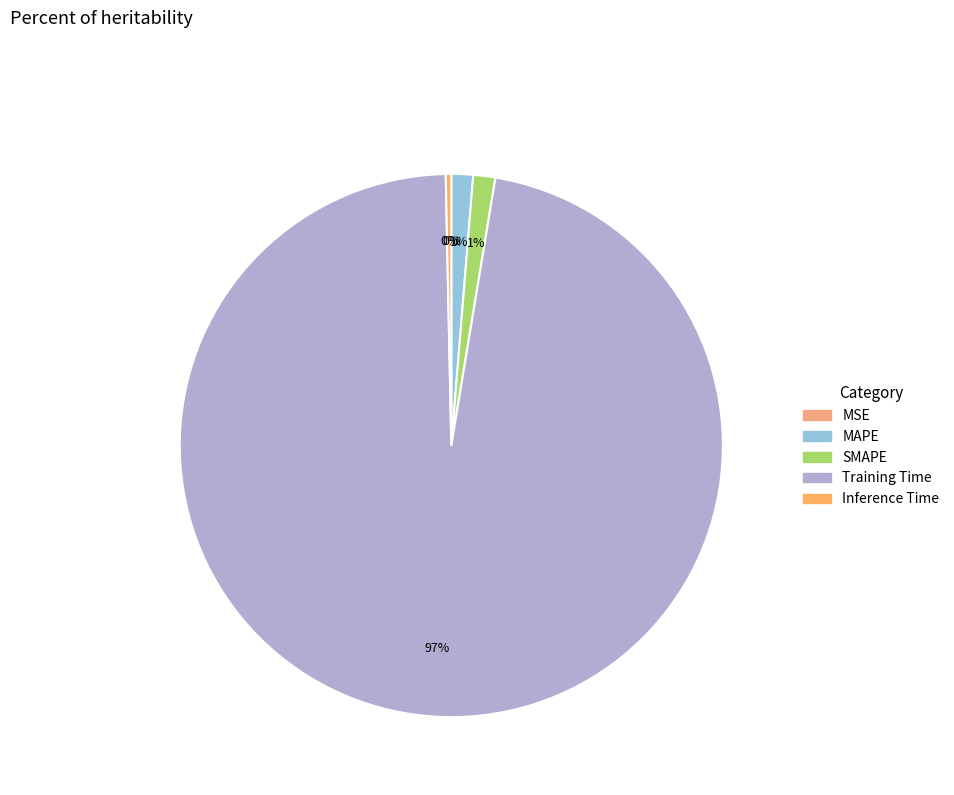

The Training Time slice represents 82% of the pie. True or false?

False